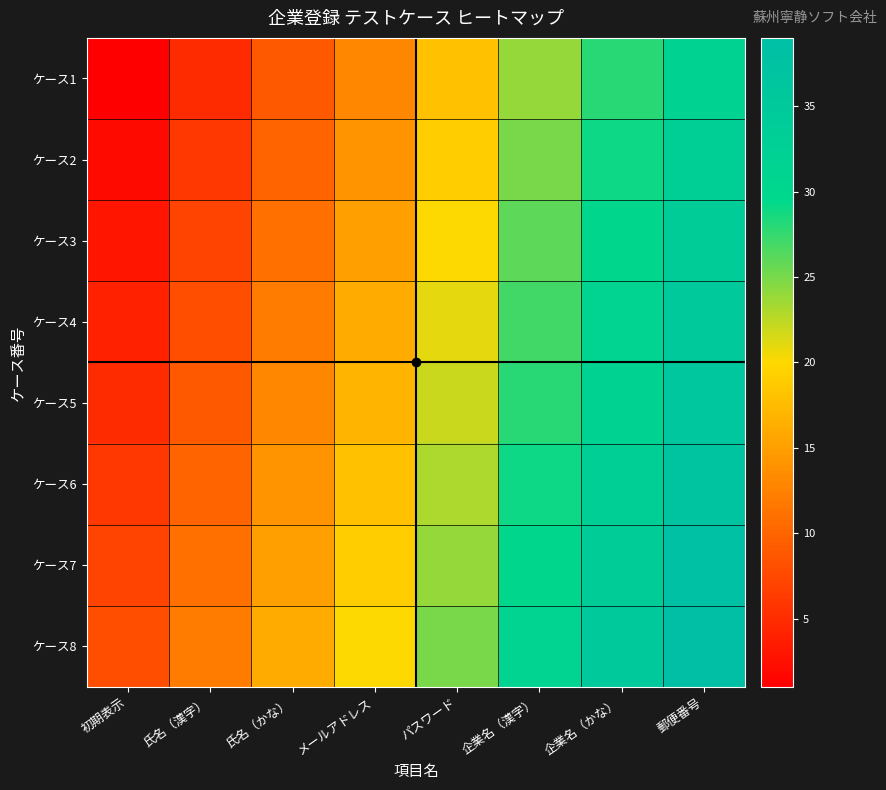

At which category is the sum across all series the highest?

郵便番号